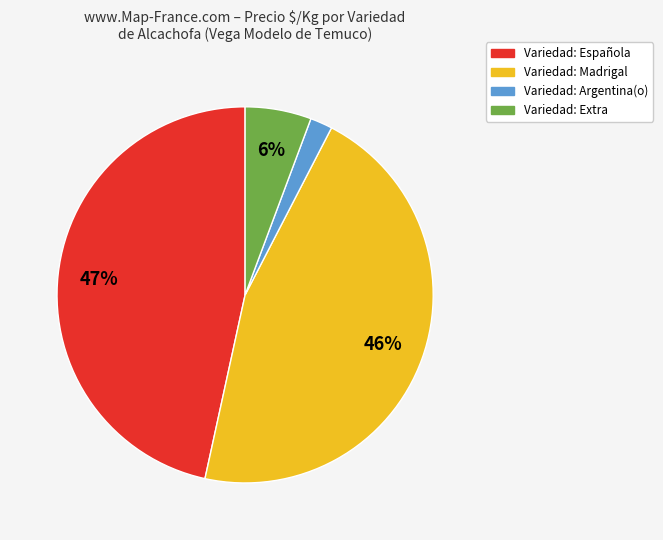

Is there any slice that represents more than half of the pie?

No